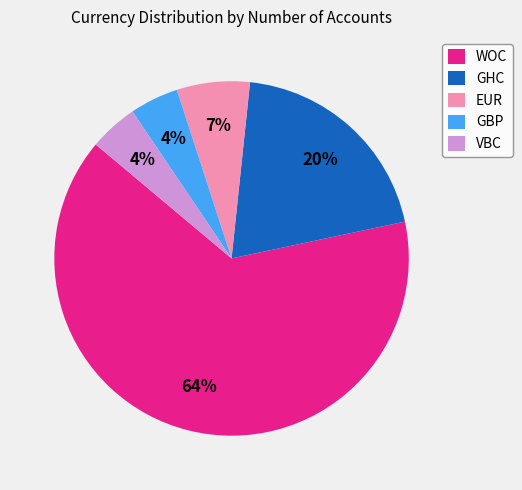

How many segments does this pie chart have?

5